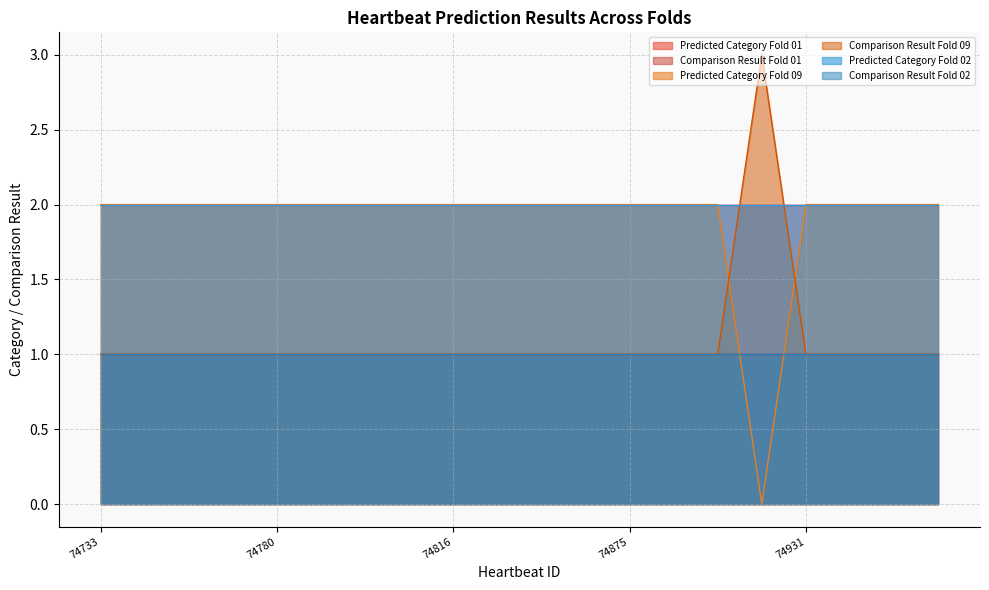

Reading right to left, what are all the values shown in this chart?

Predicted Category Fold 01: 74971=2	74957=2	74940=2	74931=2	74913=2	74910=2	74894=2	74875=2	74865=2	74852=2	74845=2	74816=2	74812=2	74789=2	74787=2	74780=2	74769=2	74750=2	74741=2	74733=2
Comparison Result Fold 01: 74971=1	74957=1	74940=1	74931=1	74913=1	74910=1	74894=1	74875=1	74865=1	74852=1	74845=1	74816=1	74812=1	74789=1	74787=1	74780=1	74769=1	74750=1	74741=1	74733=1
Predicted Category Fold 09: 74971=2	74957=2	74940=2	74931=2	74913=0	74910=2	74894=2	74875=2	74865=2	74852=2	74845=2	74816=2	74812=2	74789=2	74787=2	74780=2	74769=2	74750=2	74741=2	74733=2
Comparison Result Fold 09: 74971=1	74957=1	74940=1	74931=1	74913=3	74910=1	74894=1	74875=1	74865=1	74852=1	74845=1	74816=1	74812=1	74789=1	74787=1	74780=1	74769=1	74750=1	74741=1	74733=1
Predicted Category Fold 02: 74971=2	74957=2	74940=2	74931=2	74913=2	74910=2	74894=2	74875=2	74865=2	74852=2	74845=2	74816=2	74812=2	74789=2	74787=2	74780=2	74769=2	74750=2	74741=2	74733=2
Comparison Result Fold 02: 74971=1	74957=1	74940=1	74931=1	74913=1	74910=1	74894=1	74875=1	74865=1	74852=1	74845=1	74816=1	74812=1	74789=1	74787=1	74780=1	74769=1	74750=1	74741=1	74733=1